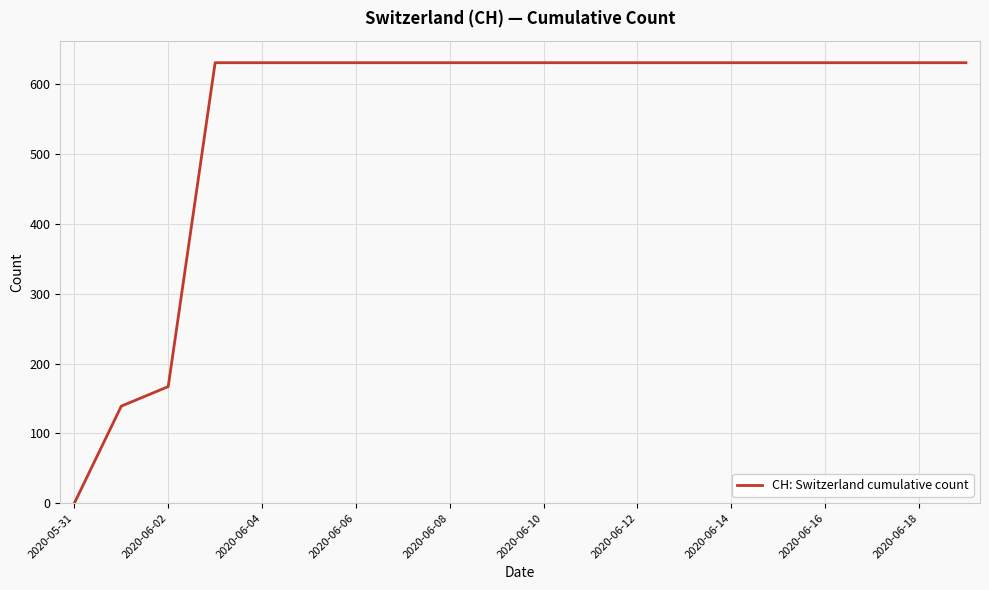

What is the difference between the maximum and minimum values?

631